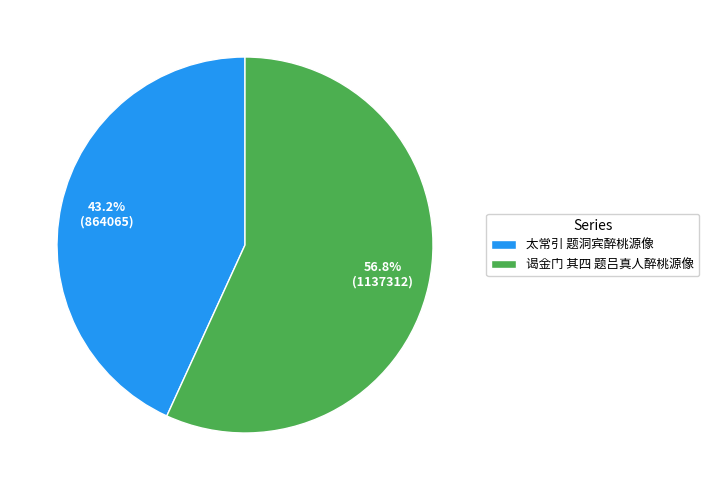

Between 谒金门 其四 题吕真人醉桃源像 and 太常引 题洞宾醉桃源像, which is larger?

谒金门 其四 题吕真人醉桃源像